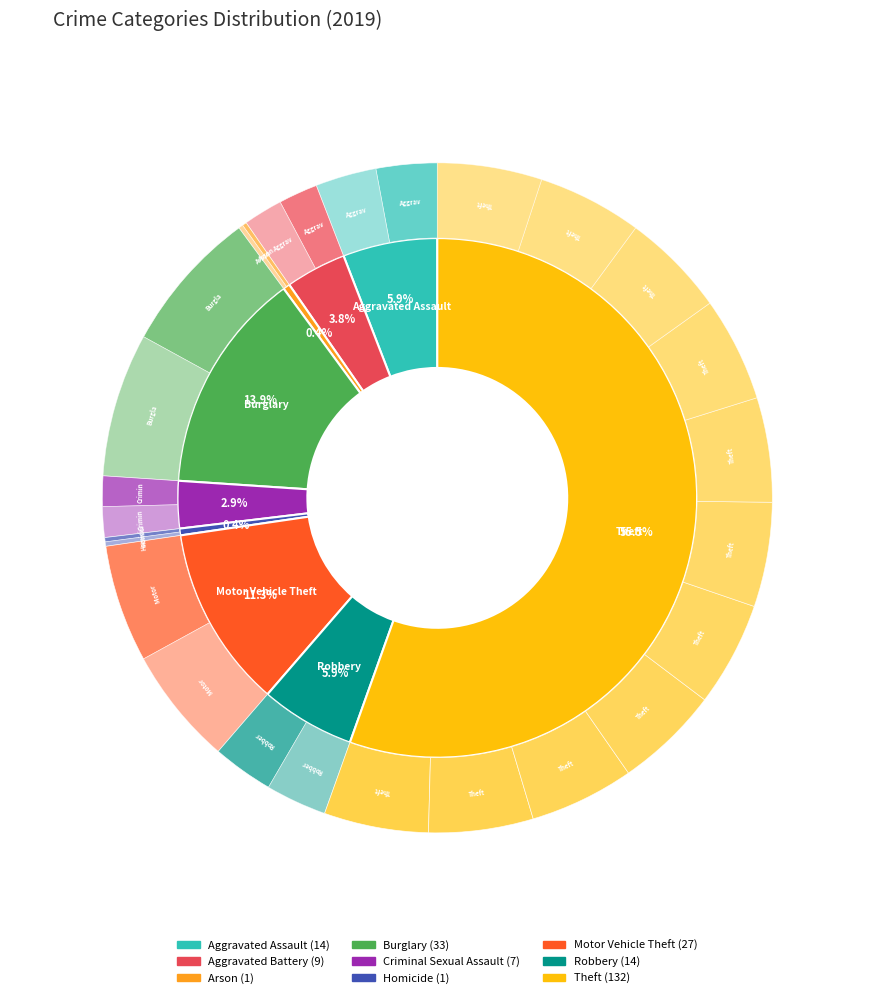

Which slice is the largest?

Theft